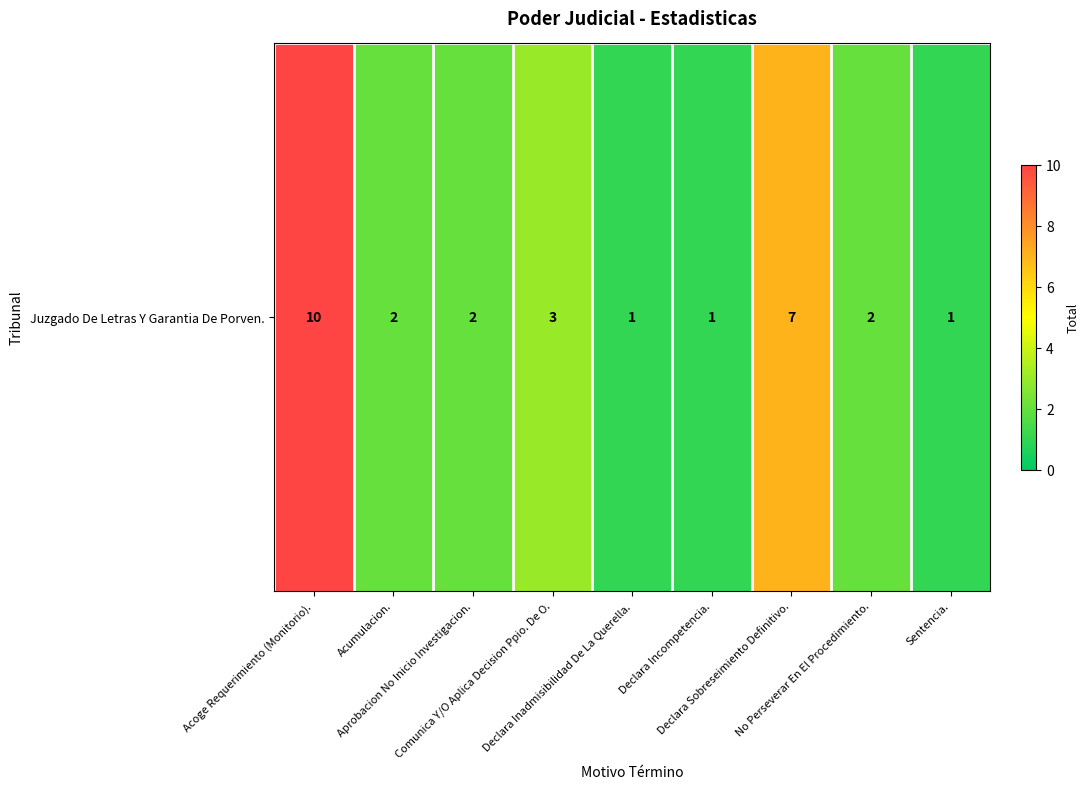

Reading left to right, extract all data points from this chart.

Acoge Requerimiento (Monitorio).=10	Acumulacion.=2	Aprobacion No Inicio Investigacion.=2	Comunica Y/O Aplica Decision Ppio. De O.=3	Declara Inadmisibilidad De La Querella.=1	Declara Incompetencia.=1	Declara Sobreseimiento Definitivo.=7	No Perseverar En El Procedimiento.=2	Sentencia.=1